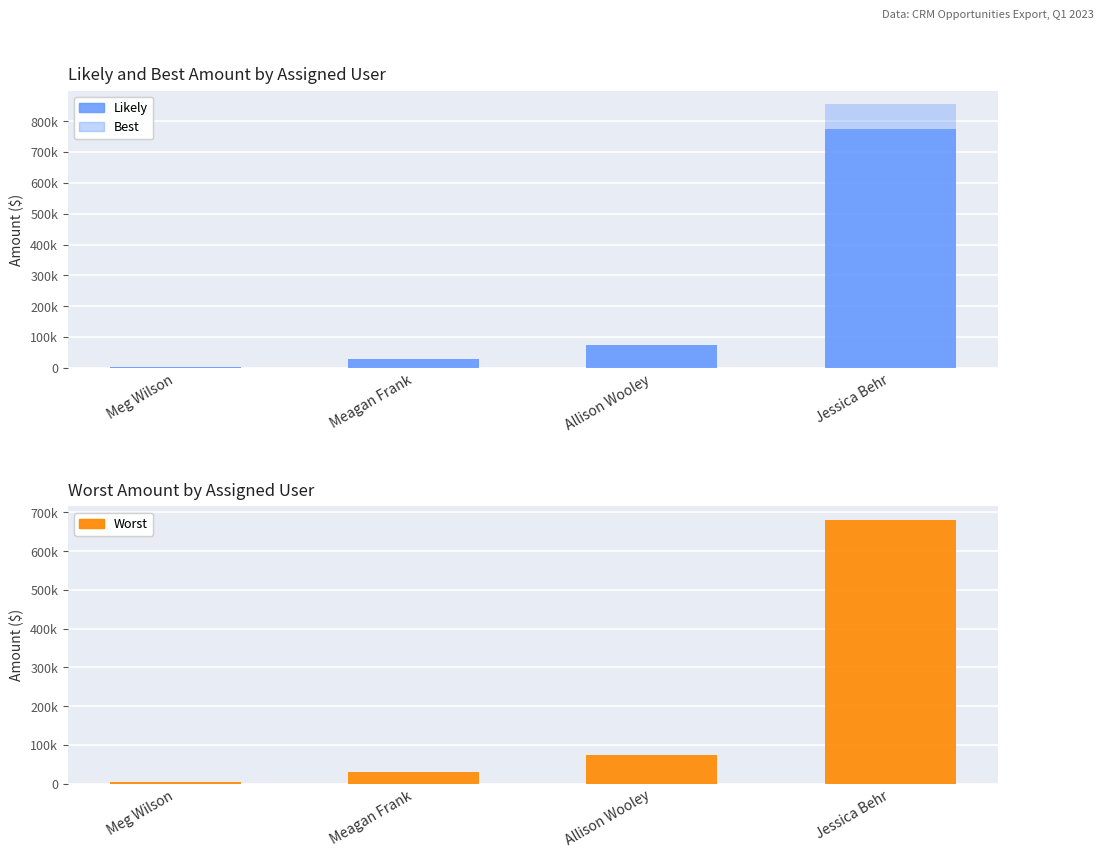

Reading left to right, extract all data points from this chart.

Likely: Meg Wilson=3500	Meagan Frank=30000	Allison Wooley=75000	Jessica Behr=776389
Best: Meg Wilson=3500	Meagan Frank=30000	Allison Wooley=75000	Jessica Behr=856389
Worst: Meg Wilson=3500	Meagan Frank=30000	Allison Wooley=75000	Jessica Behr=681389